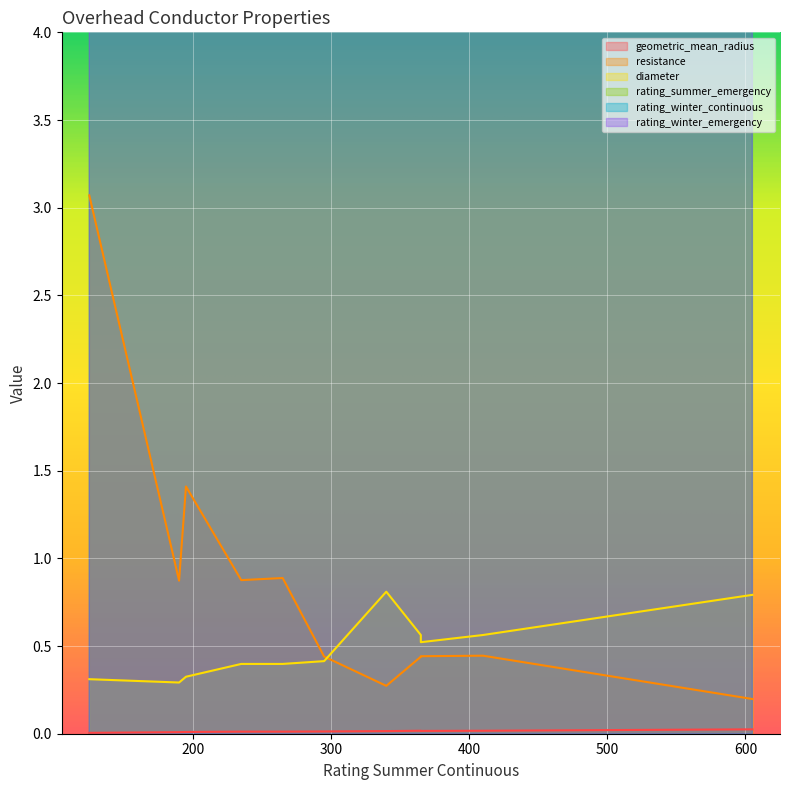

True or false: geometric_mean_radius and diameter intersect in this chart.

False